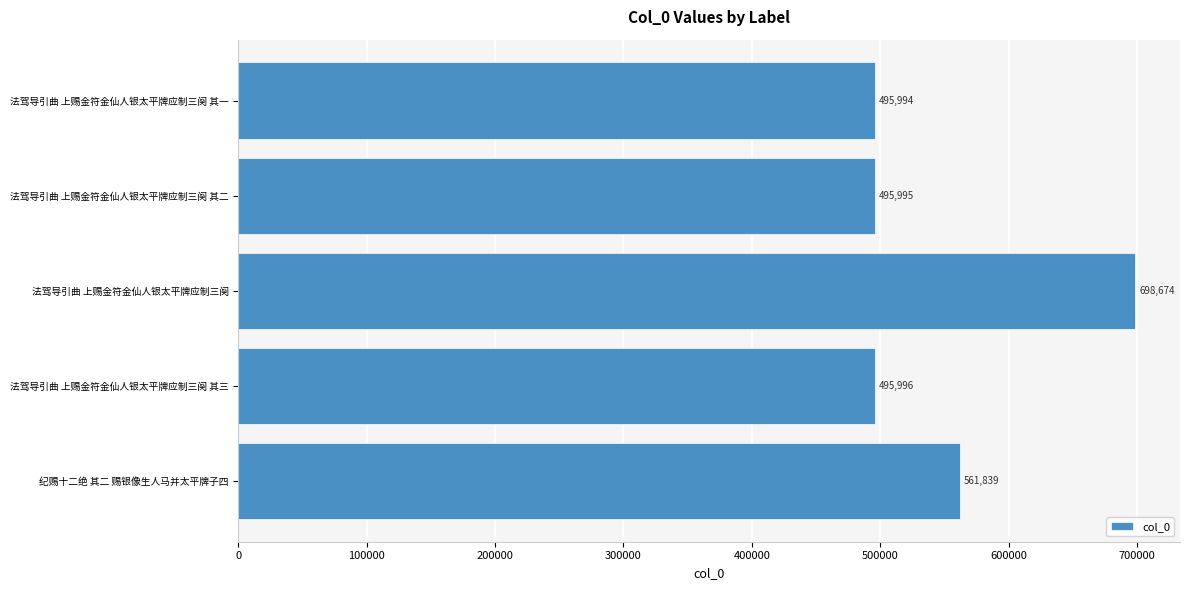

How many data points are less than 495996?

2